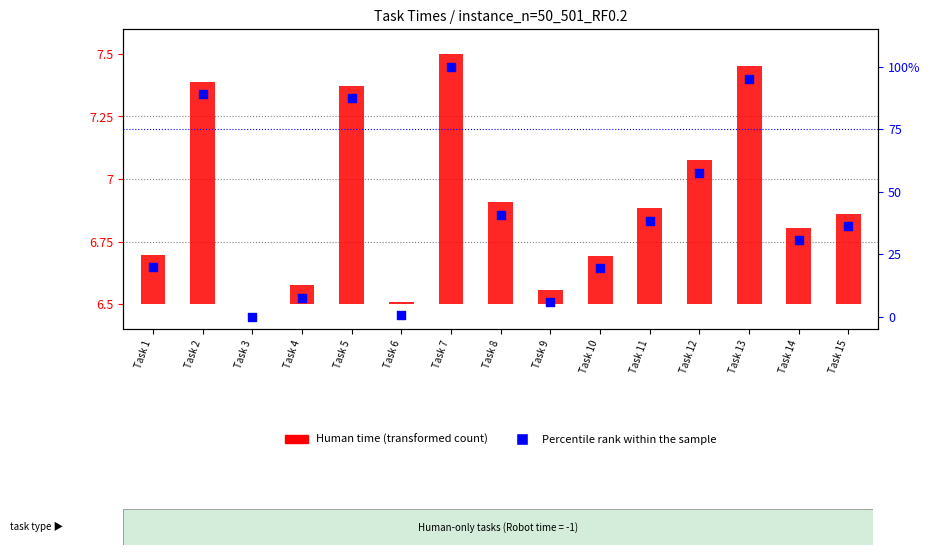

At which category is the sum across all series the highest?

Task 7